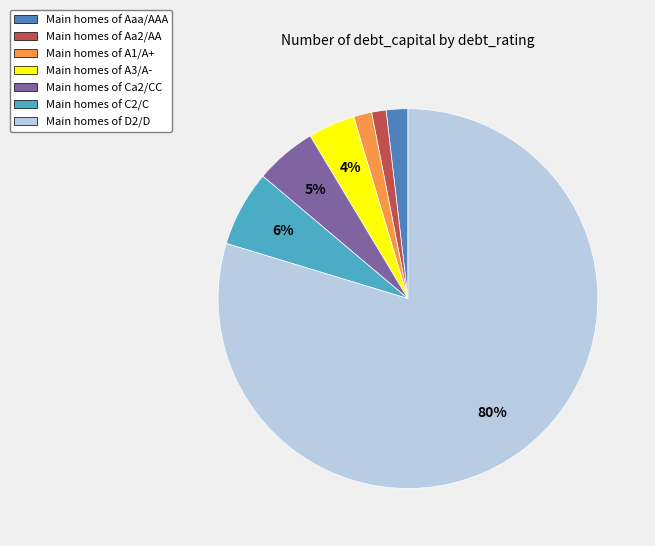

The Main homes of A3/A- slice represents 4% of the pie. True or false?

True